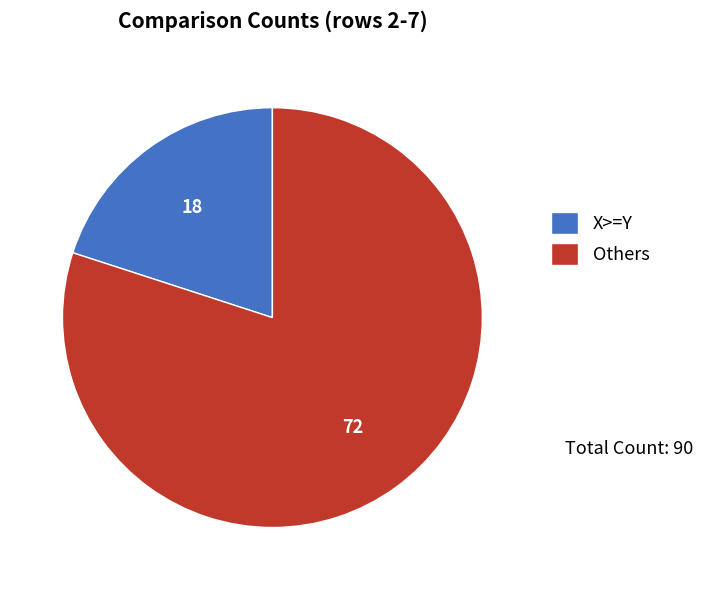

How many segments does this pie chart have?

2